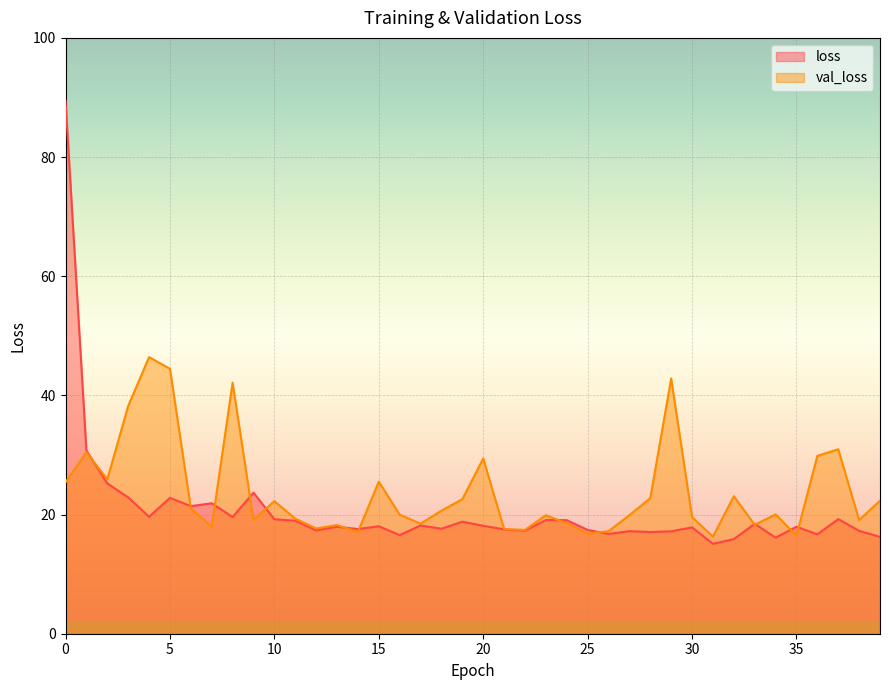

How many data points in loss are less than 18?

20